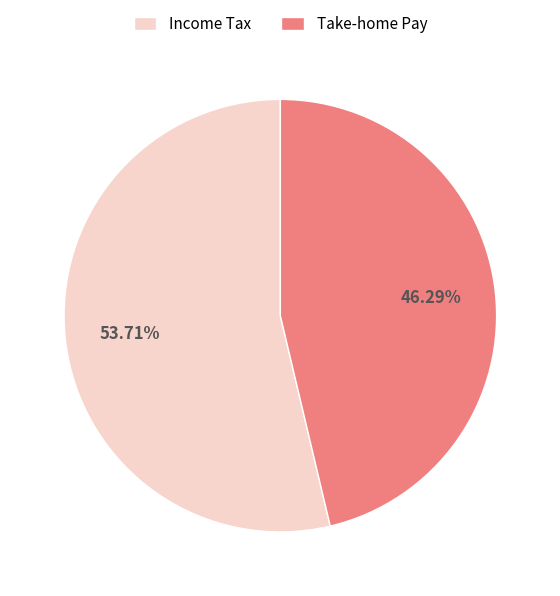

Rank the categories by value from lowest to highest.

Take-home Pay, Income Tax